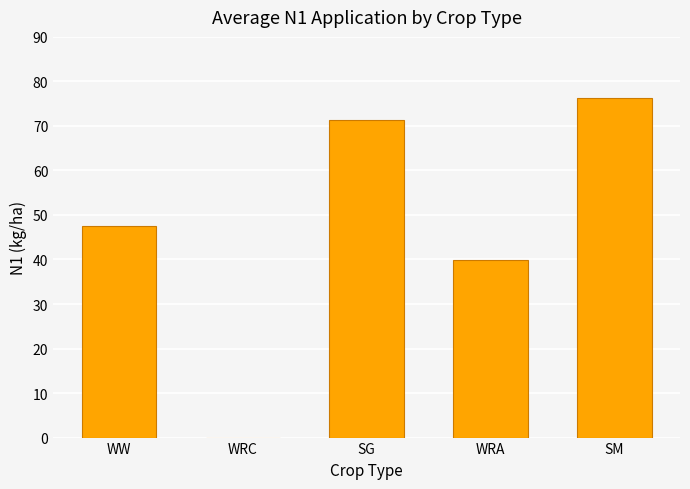

The chart shows a value of 76.2 at SM. True or false?

True